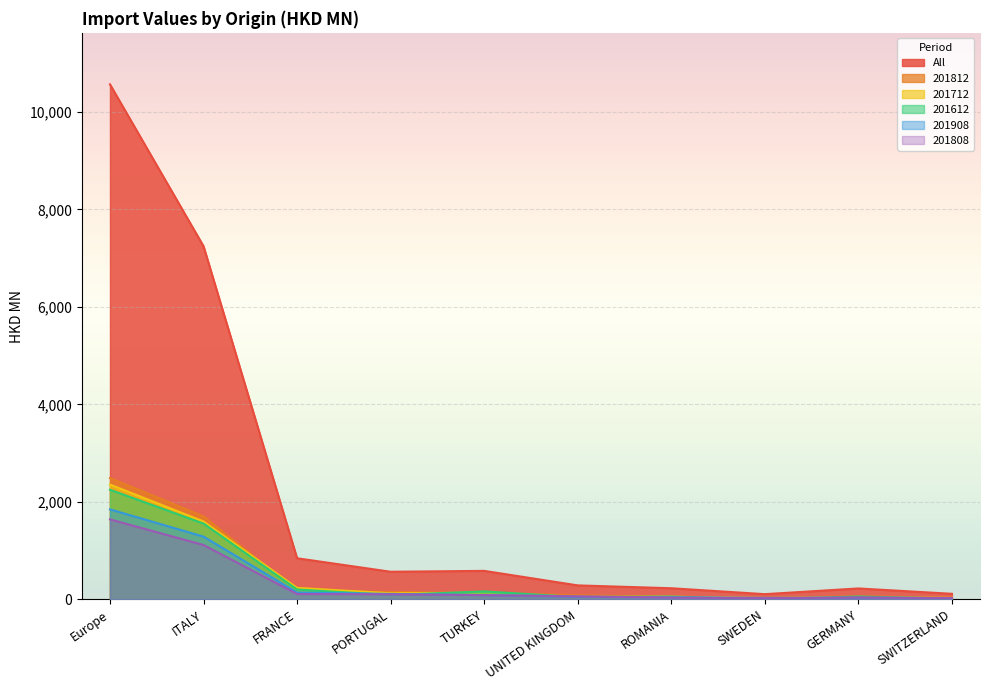

The 201612 series shows 1552.1 at ITALY. True or false?

True